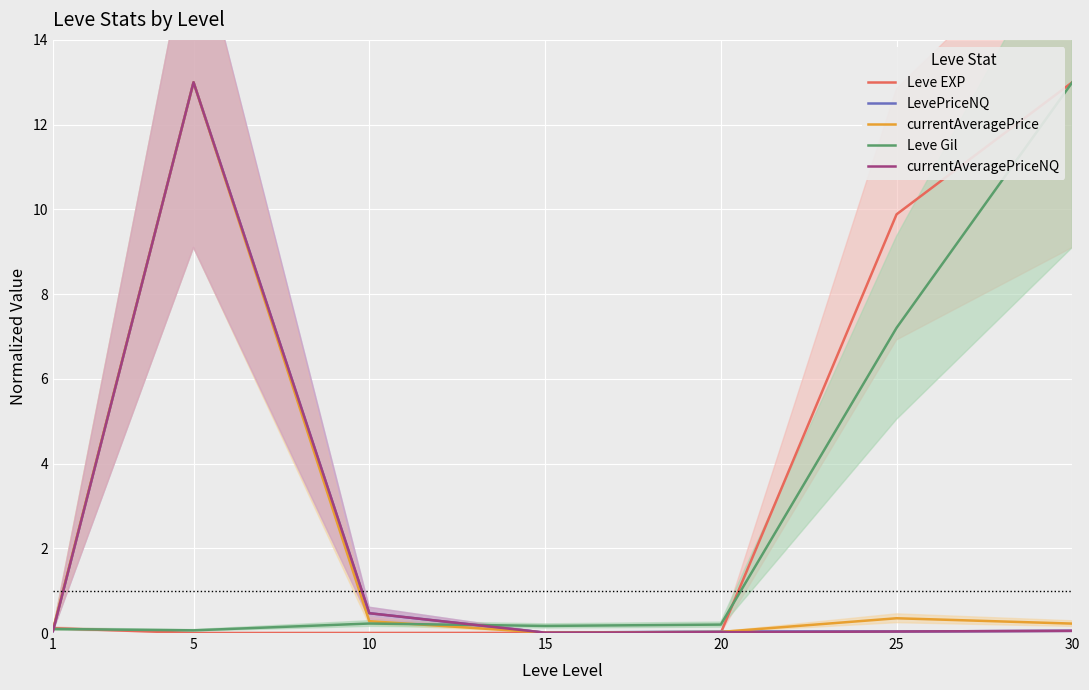

At which label is LevePriceNQ closest to 6?

10